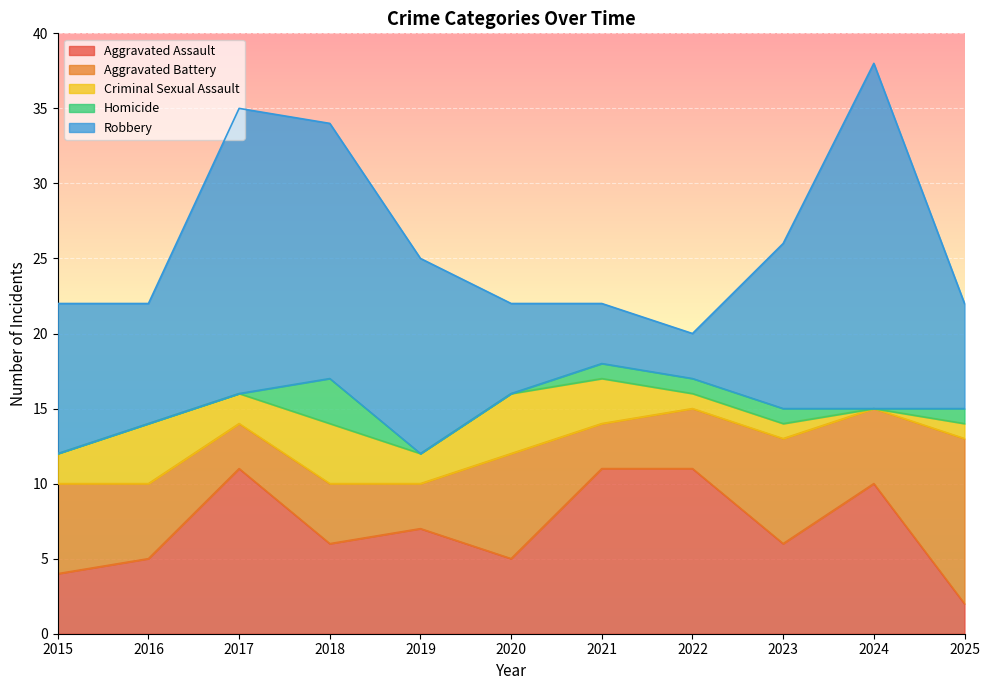

At which category is the sum across all series the highest?

2024